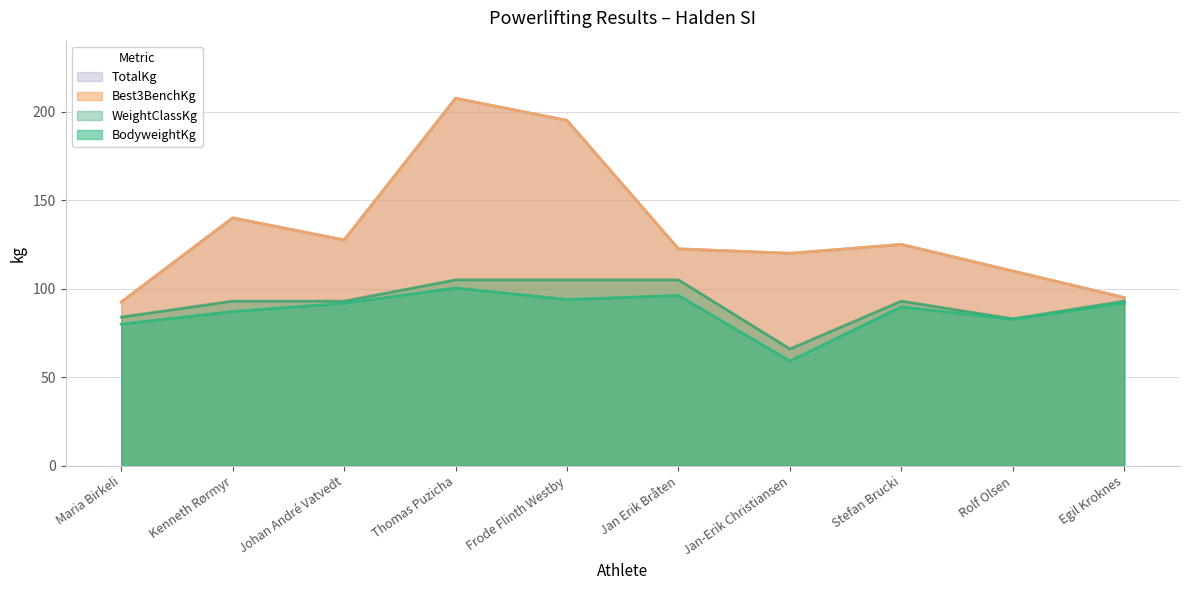

Where is the first local maximum for Best3BenchKg?

Kenneth Rørmyr